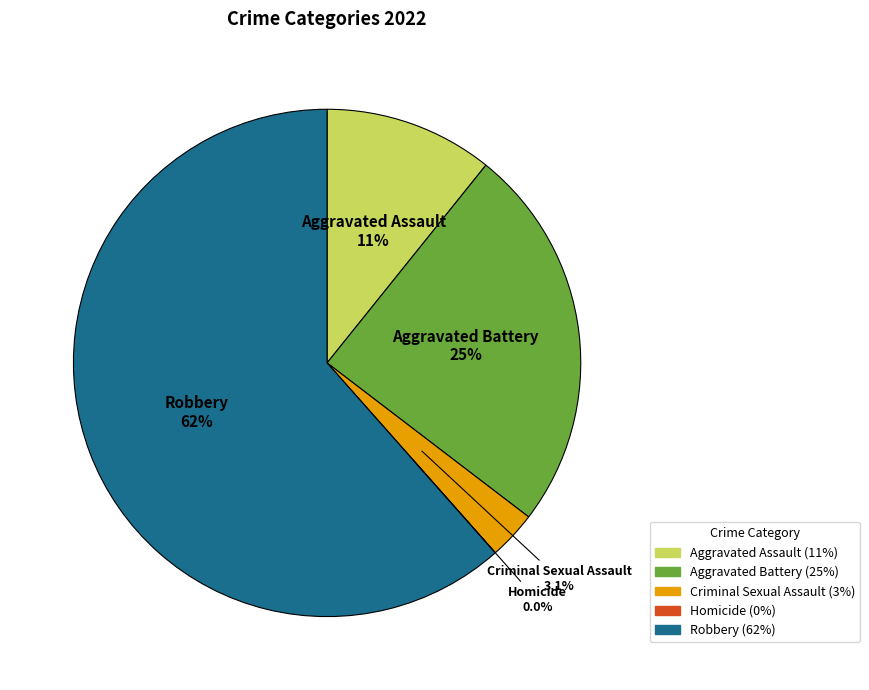

Count the number of slices in the pie.

5